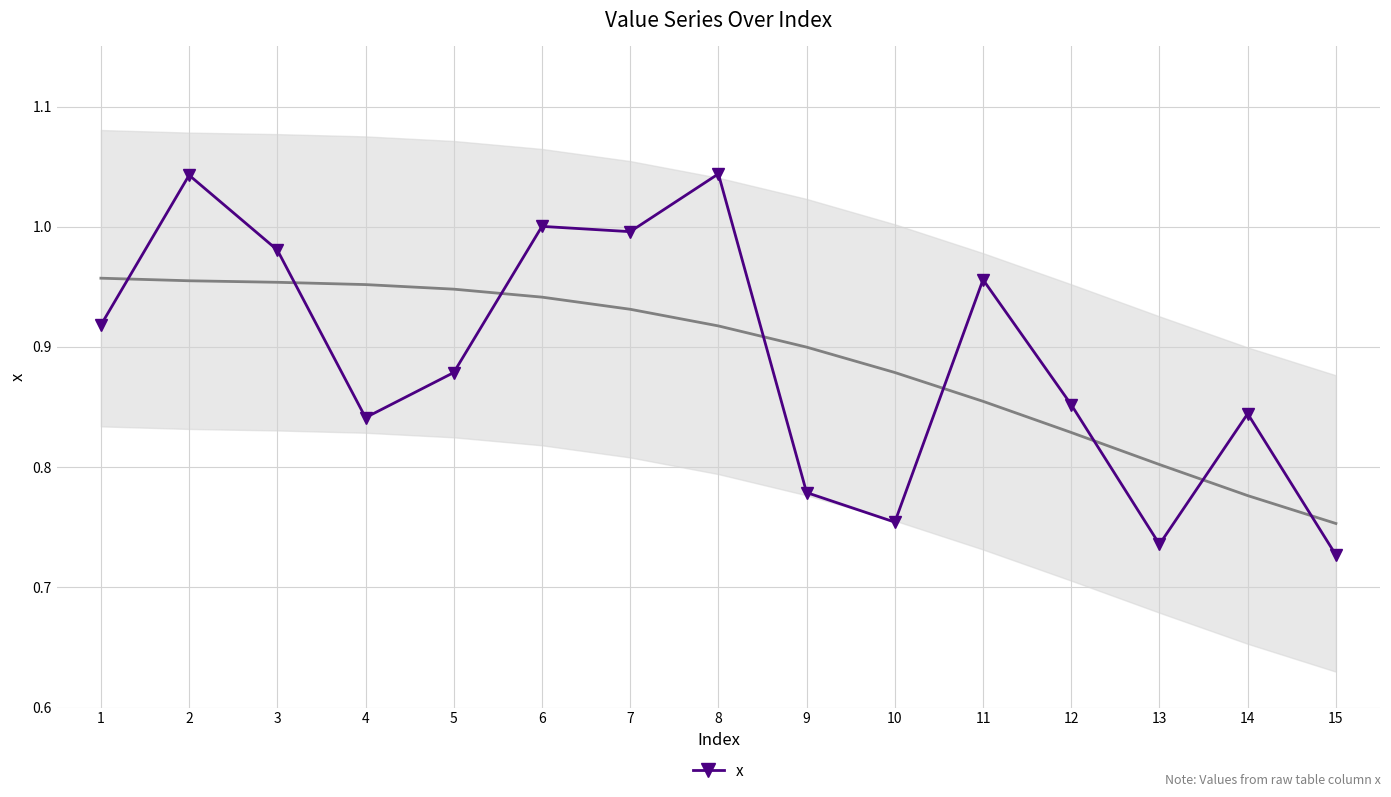

At which category does x reach its first local valley?

4